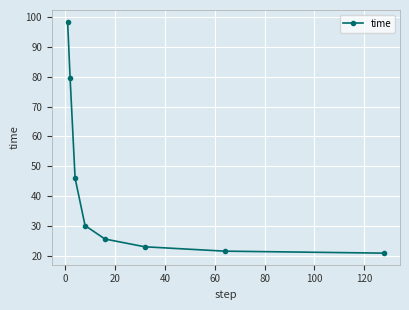

How many values are below 30?

4